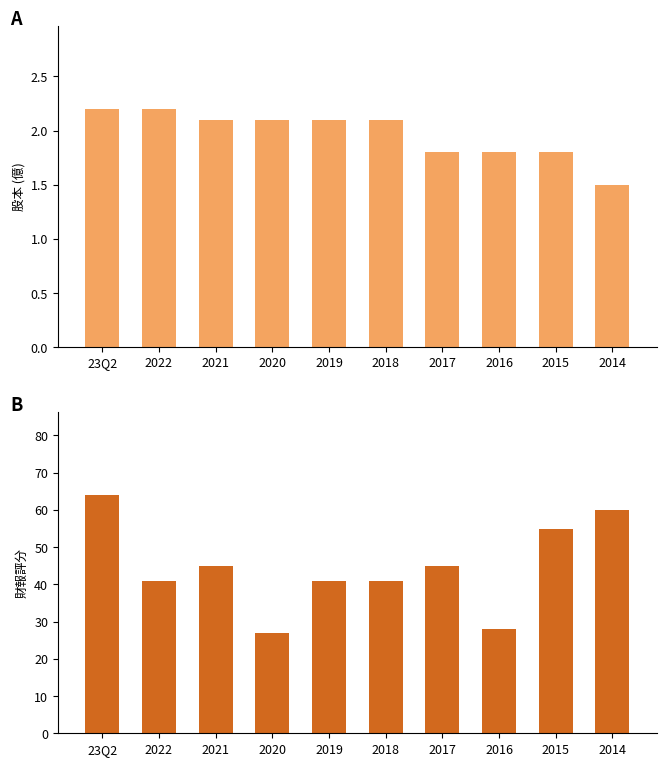

What are all the series names shown in the legend?

股本(億), 財報評分